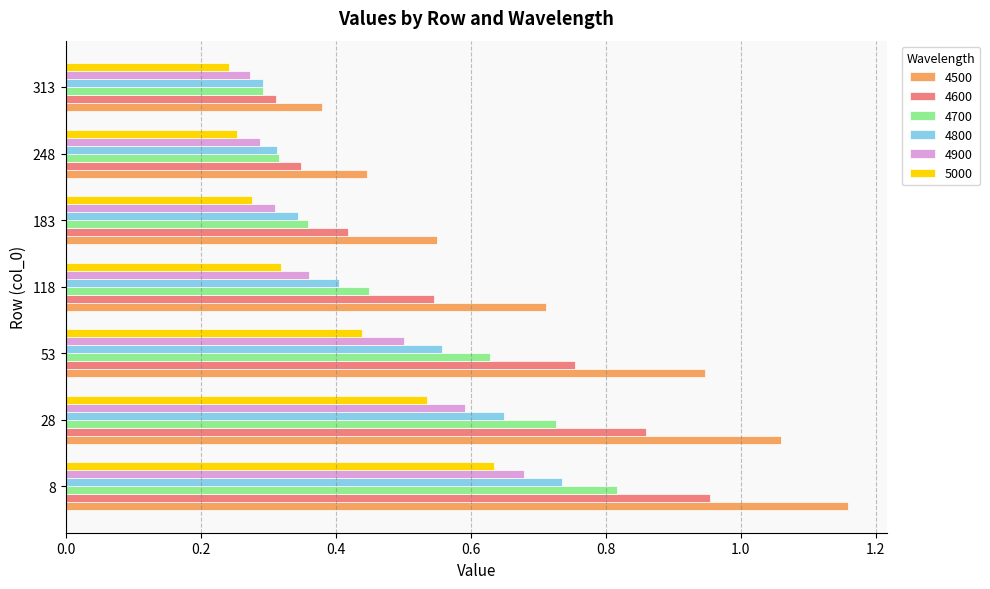

What is the sum of all 5000 values?

2.7